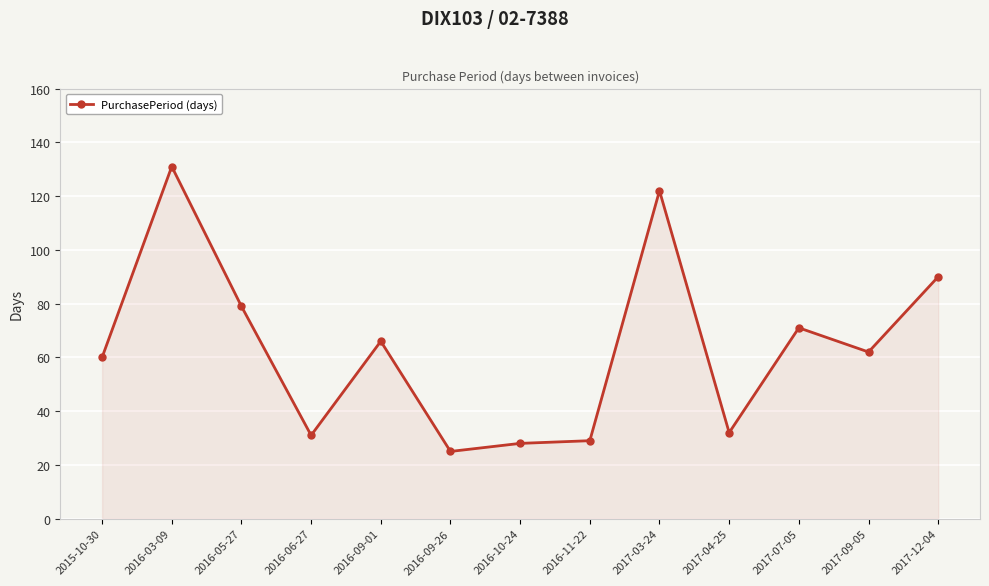

What is the sum of the values at 2016-06-27 and 2017-03-24?

153